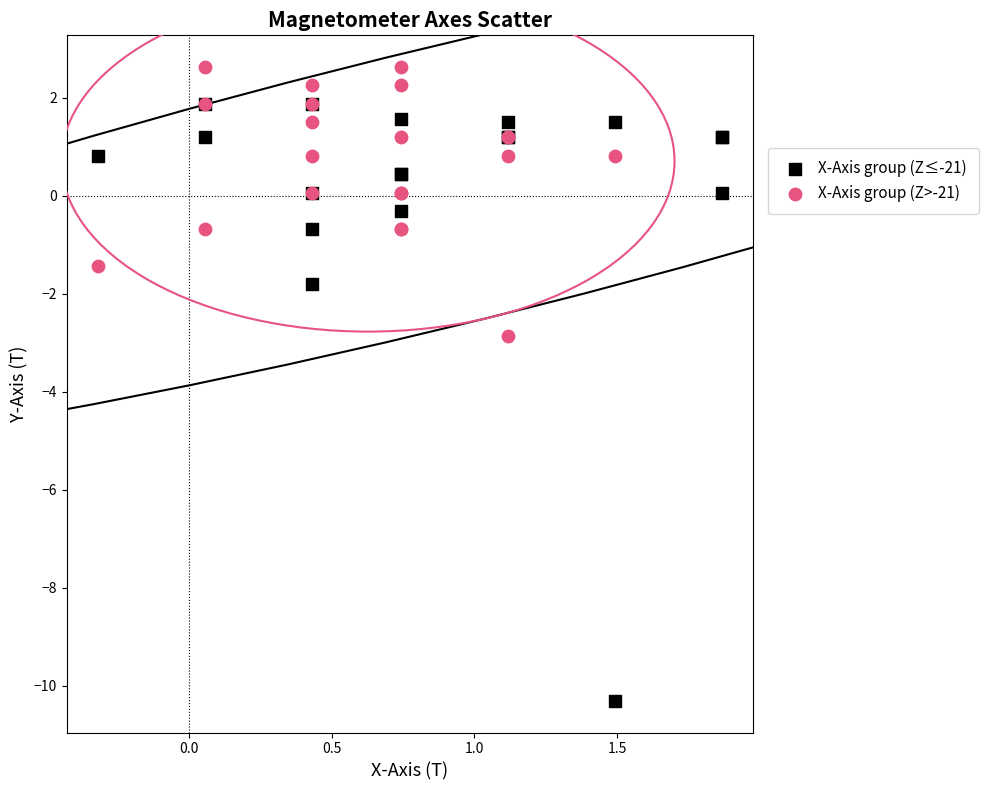

Which series has the largest Y range (max minus min)?

X-Axis group (Z≤-21)